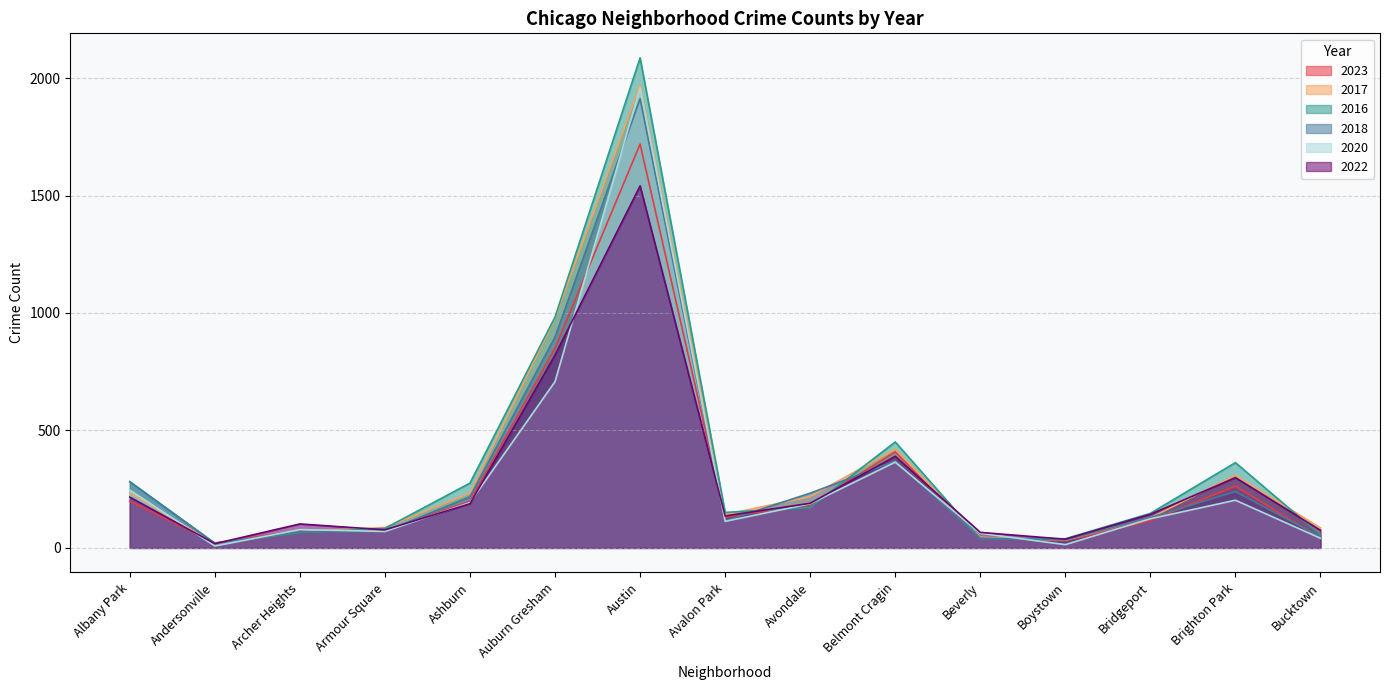

The 2020 series shows 376 at Albany Park. True or false?

False